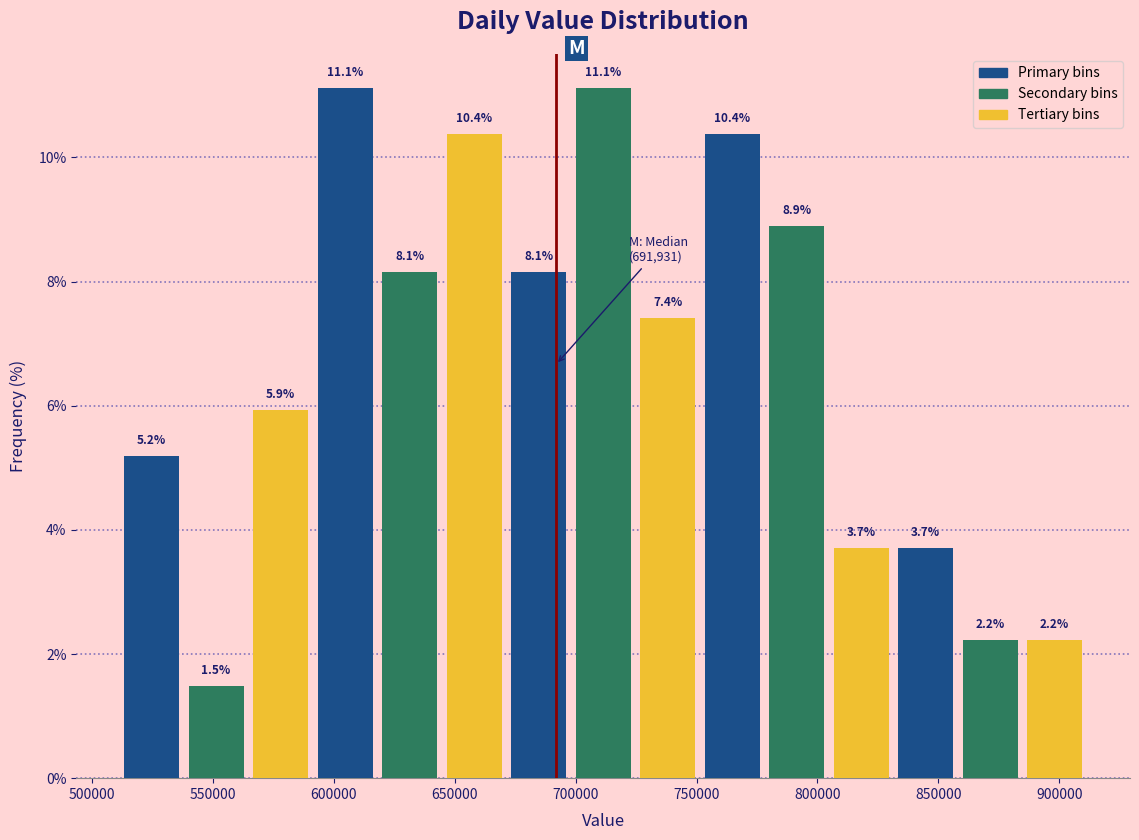

How tall is the bar that spans 805000 to 830000 on the x-axis? The bar edges are not printed on the chart, so give them approximately, as read against the axis.

3.7